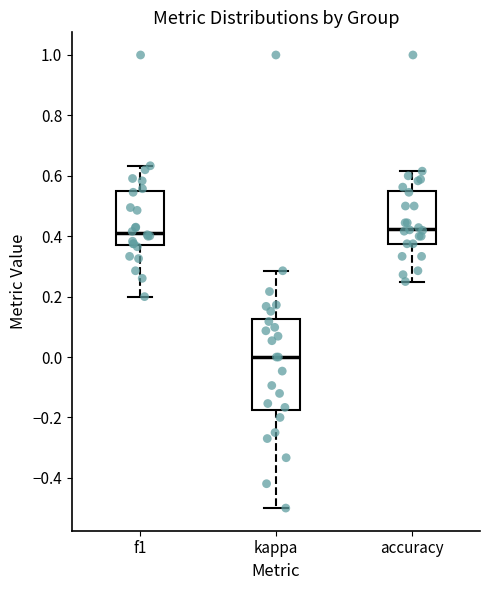

Comparing the boxes themselves (not the whiskers), which one is the tallest?

kappa